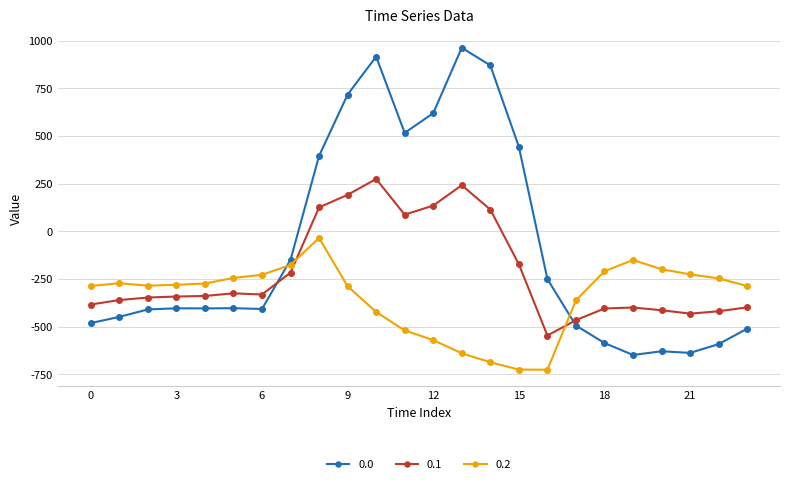

What is the greatest value displayed?

962.7